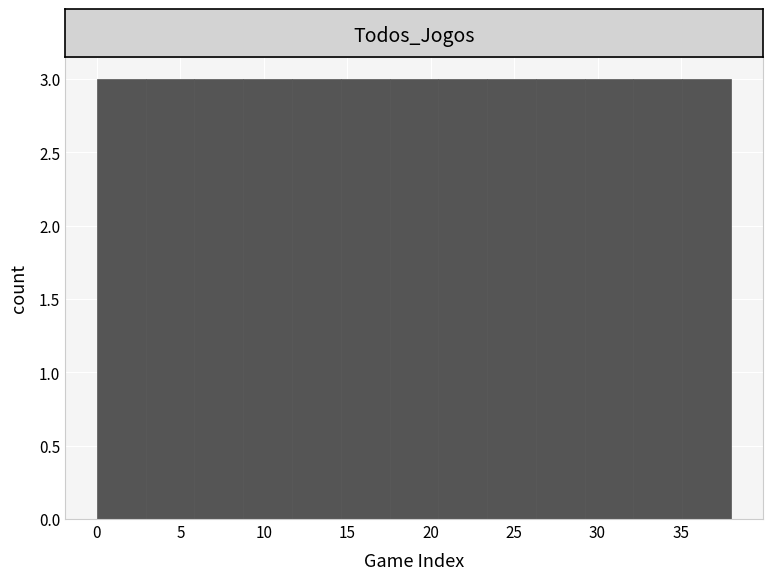

How tall is the bar that spans 23.5 to 26.5 on the x-axis? Neither the bar edges nor the heights are printed on the chart, so give them approximately, as read against the axes.

3